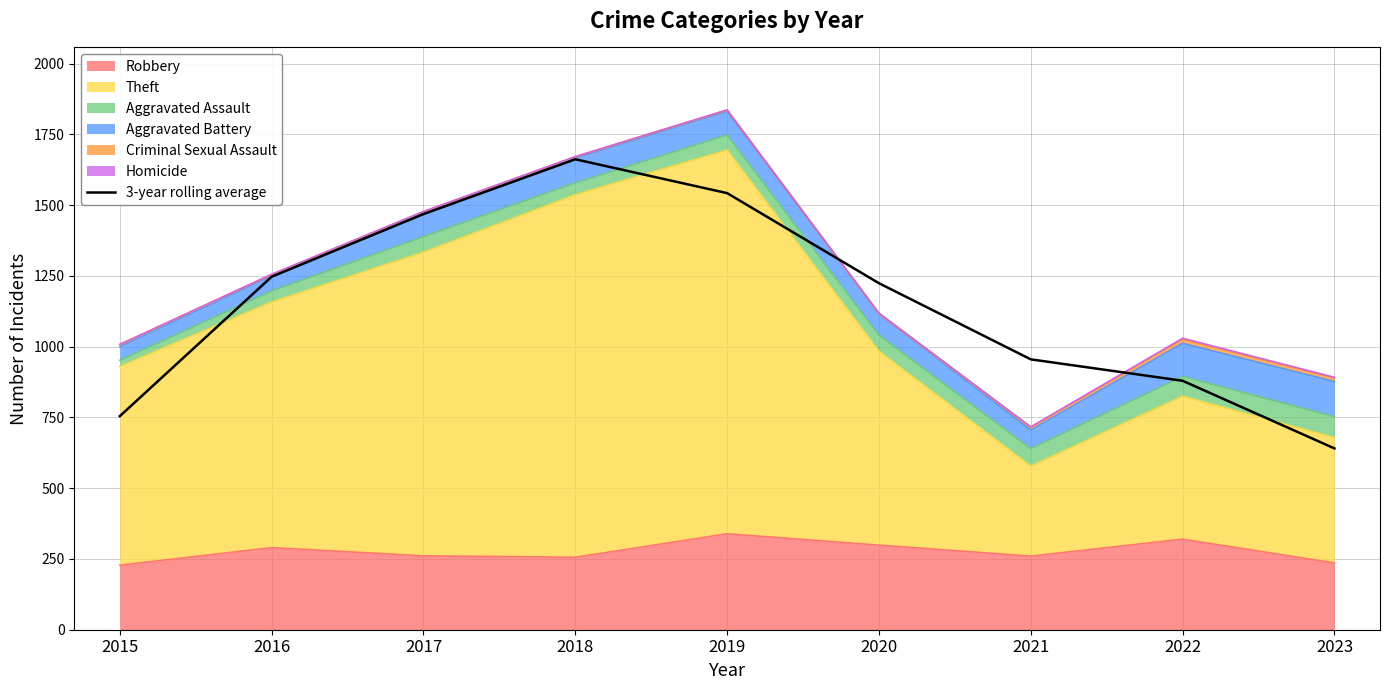

Rank the categories by value from lowest to highest.

2023, 2015, 2022, 2021, 2020, 2016, 2017, 2019, 2018